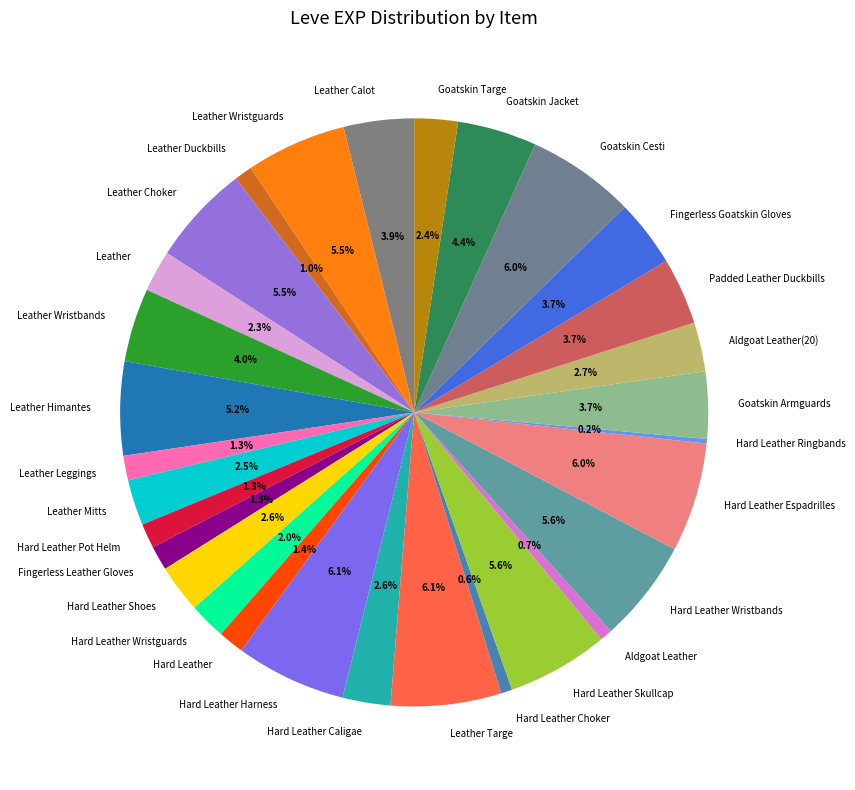

To the nearest percent, what portion does Leather Duckbills represent?

1%